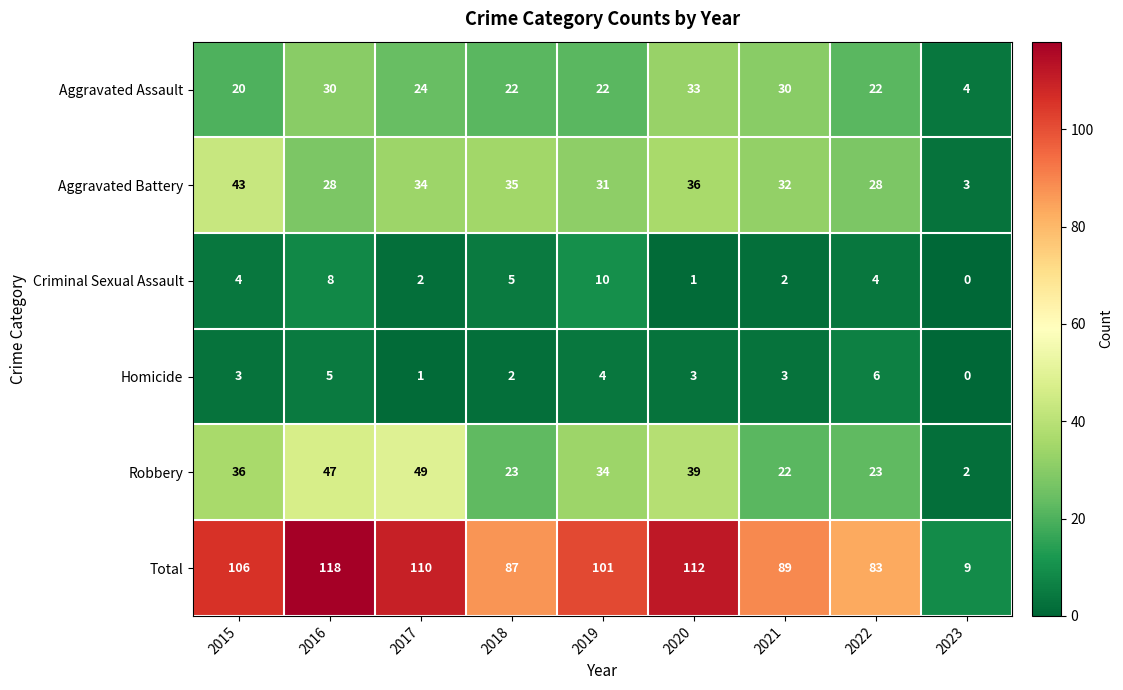

True or false: Aggravated Battery has a value of 47 at 2016.

False